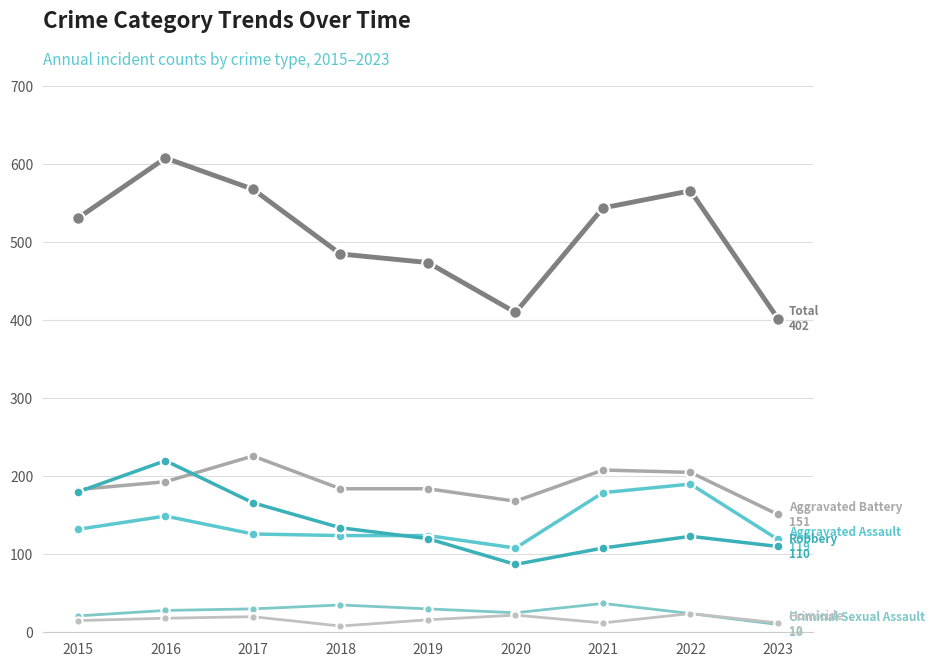

Reading left to right, transcribe all the data shown in this chart.

Aggravated Assault: 132	149	126	124	124	108	179	190	119
Aggravated Battery: 183	193	226	184	184	168	208	205	151
Criminal Sexual Assault: 21	28	30	35	30	25	37	24	10
Homicide: 15	18	20	8	16	22	12	24	12
Robbery: 180	220	166	134	120	87	108	123	110
Total: 531	608	568	485	474	410	544	566	402